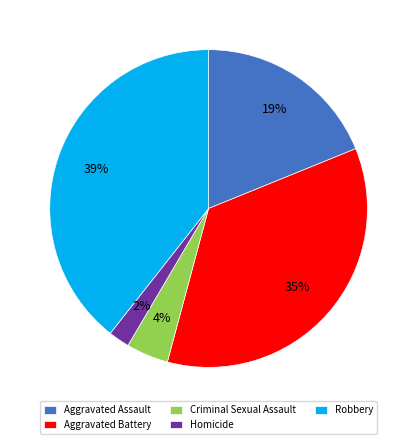

Which slice is the smallest?

Homicide